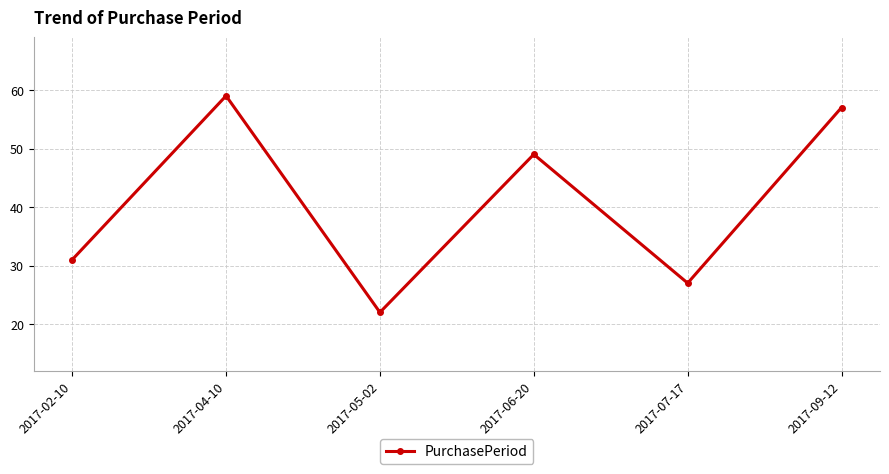

Which category has the highest value across all series?

2017-04-10